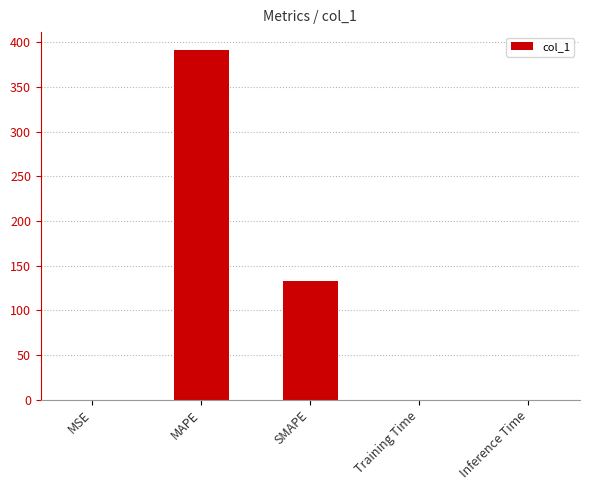

At which label is the value closest to 196?

SMAPE